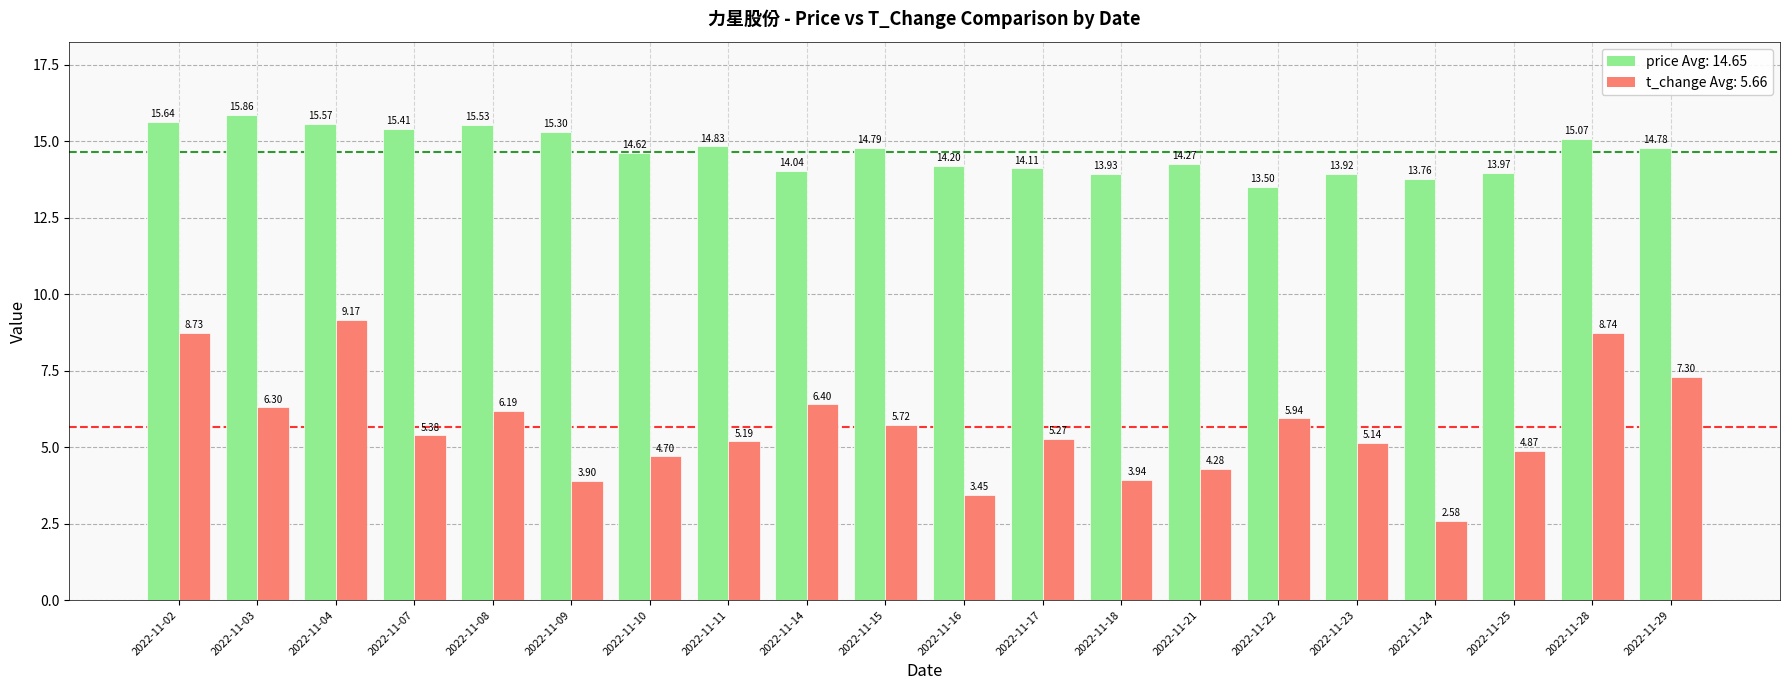

What is the difference between the highest and lowest values at 2022-11-17?

8.8